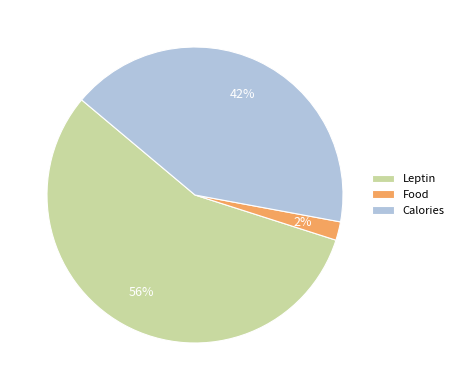

Combined, do Calories and Leptin account for over 50%?

Yes